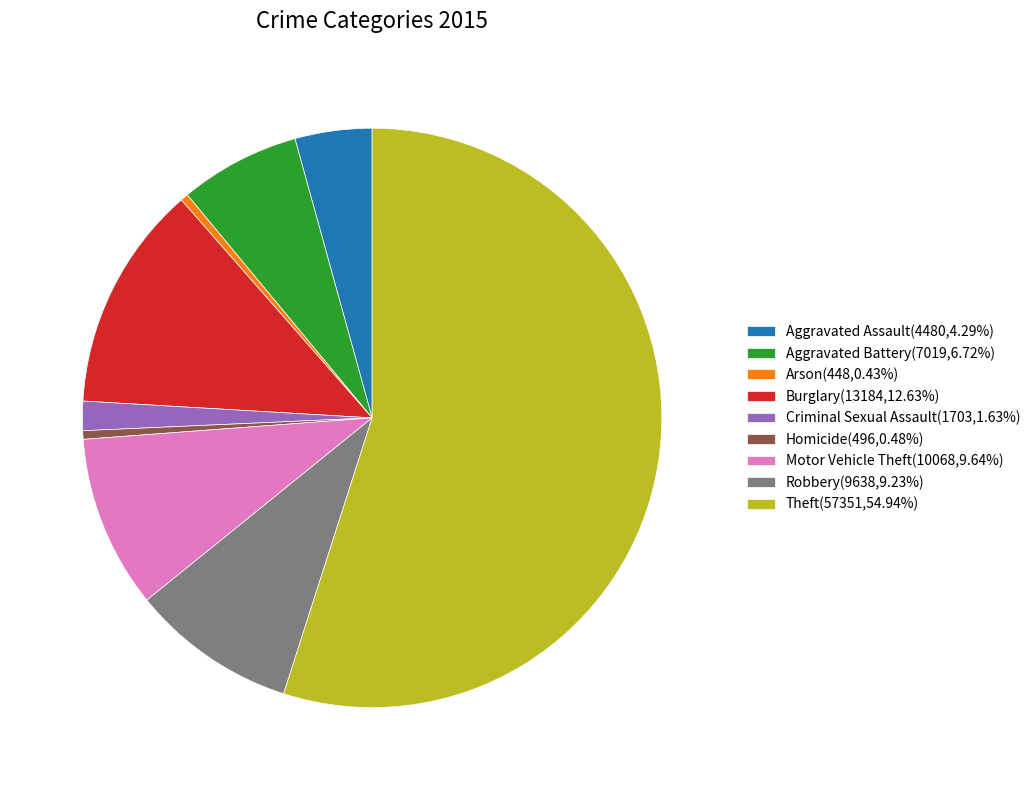

The Motor Vehicle Theft slice represents 10% of the pie. True or false?

True